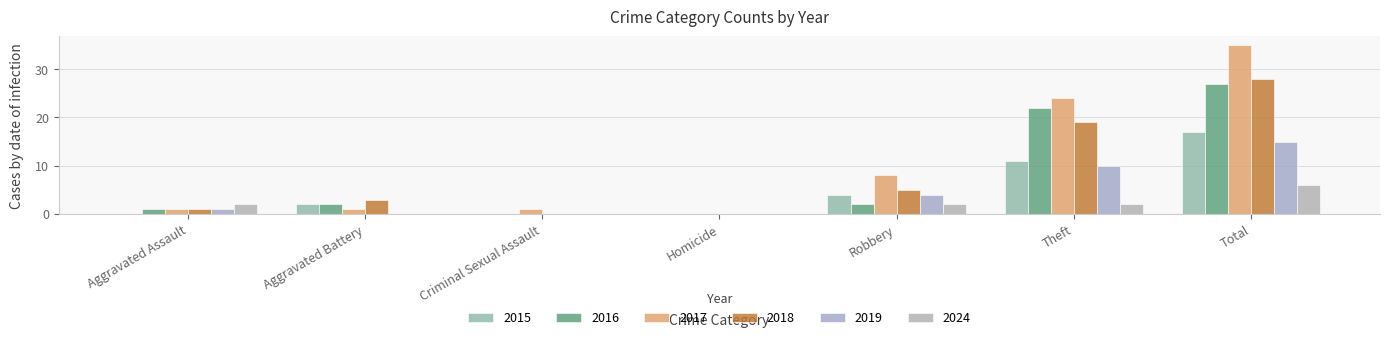

Count the number of data series in this chart.

6